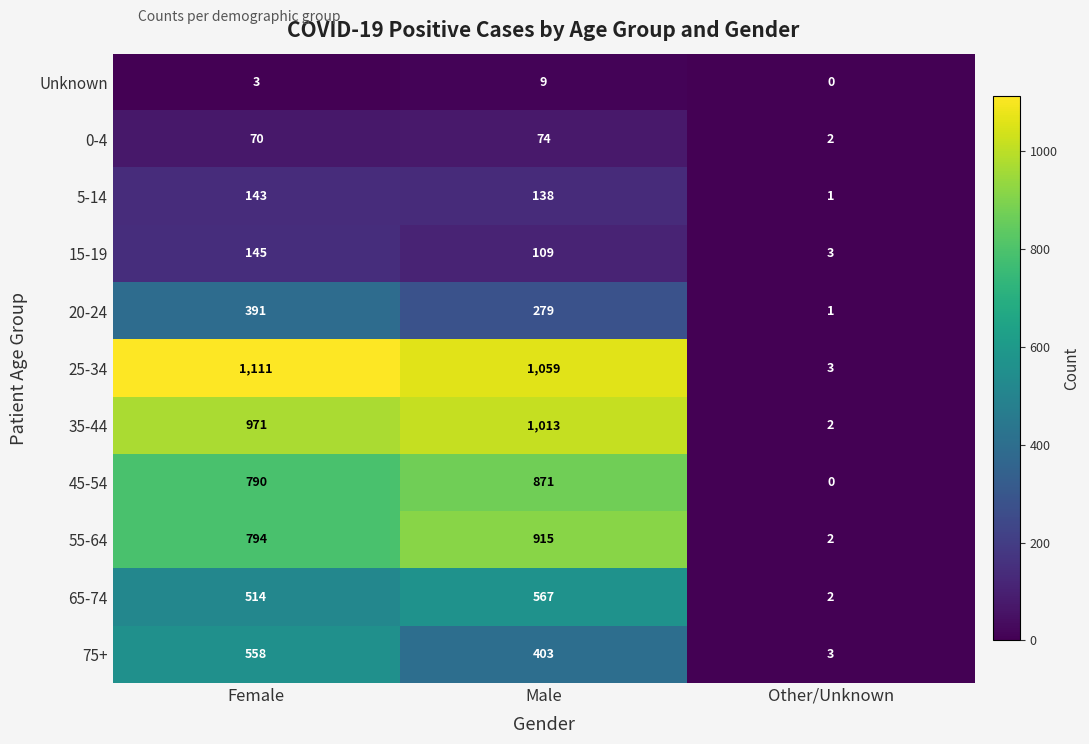

How many positive values does the Unknown series have?

2